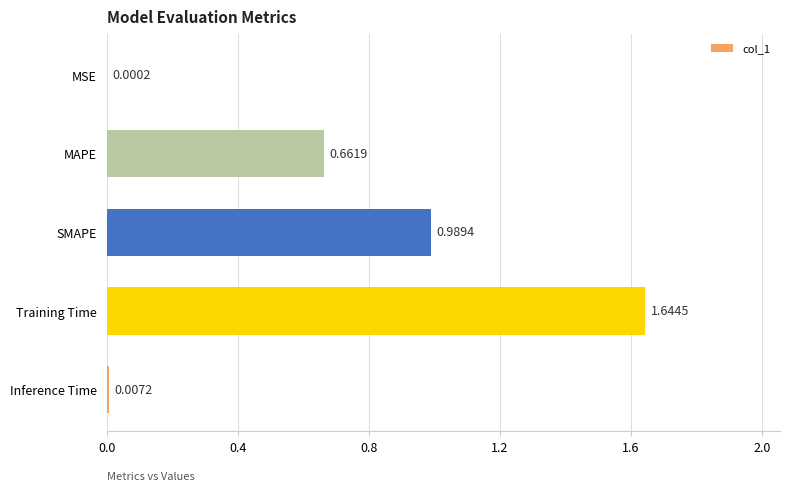

How many series are shown in this chart?

1